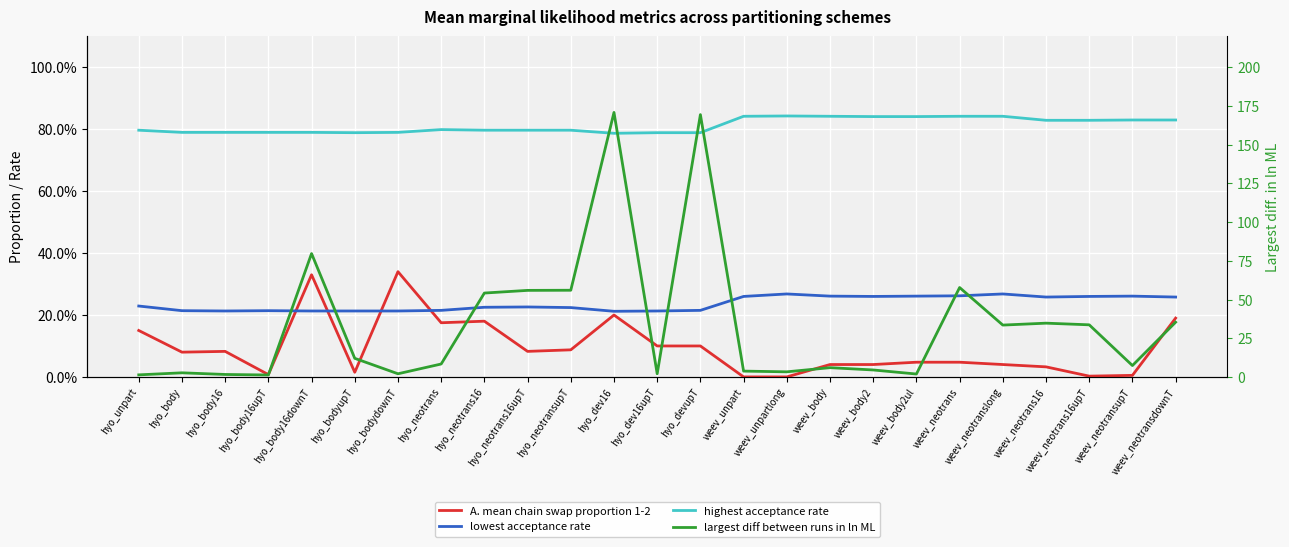

What is the label of the 12th point from the right?

hyo_devupT